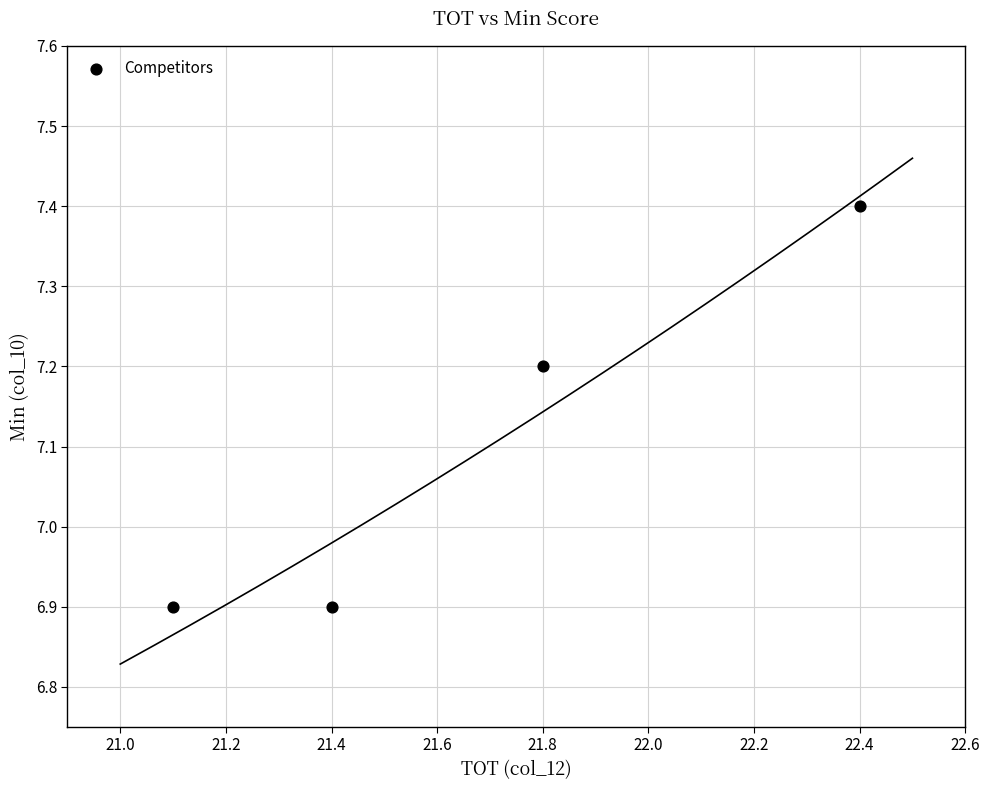

What is the average Y value?

7.1